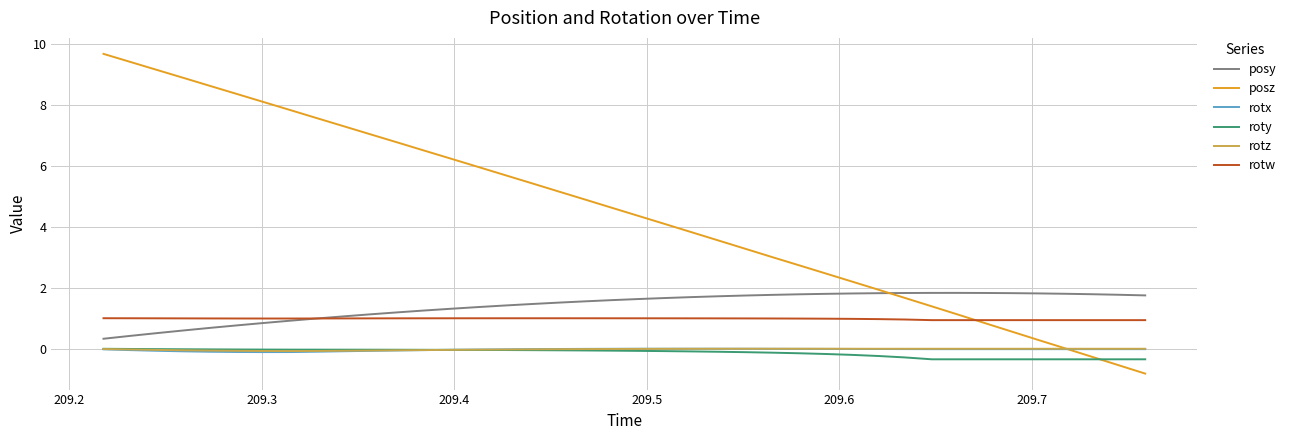

What is the sum of all rotz values?

-1.0